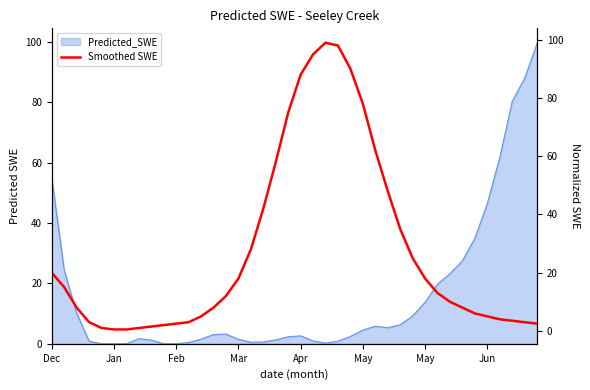

How many categories are shown in the chart?

40